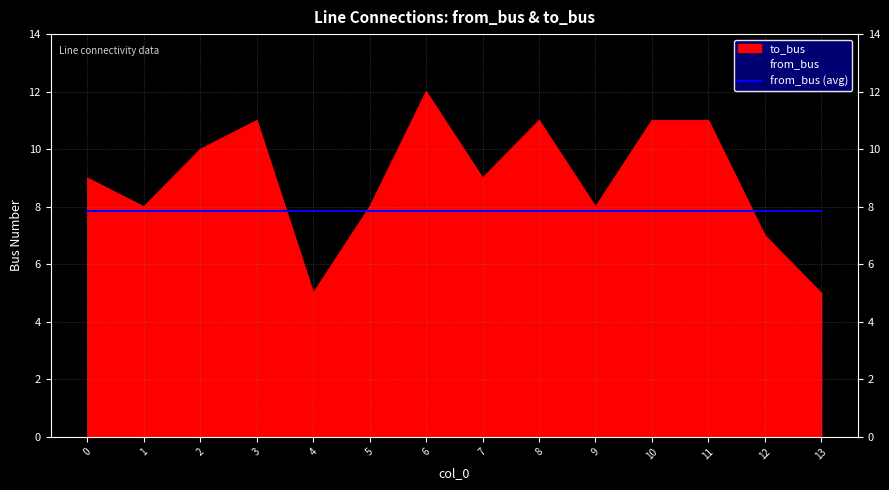

Read the value at 2.

10